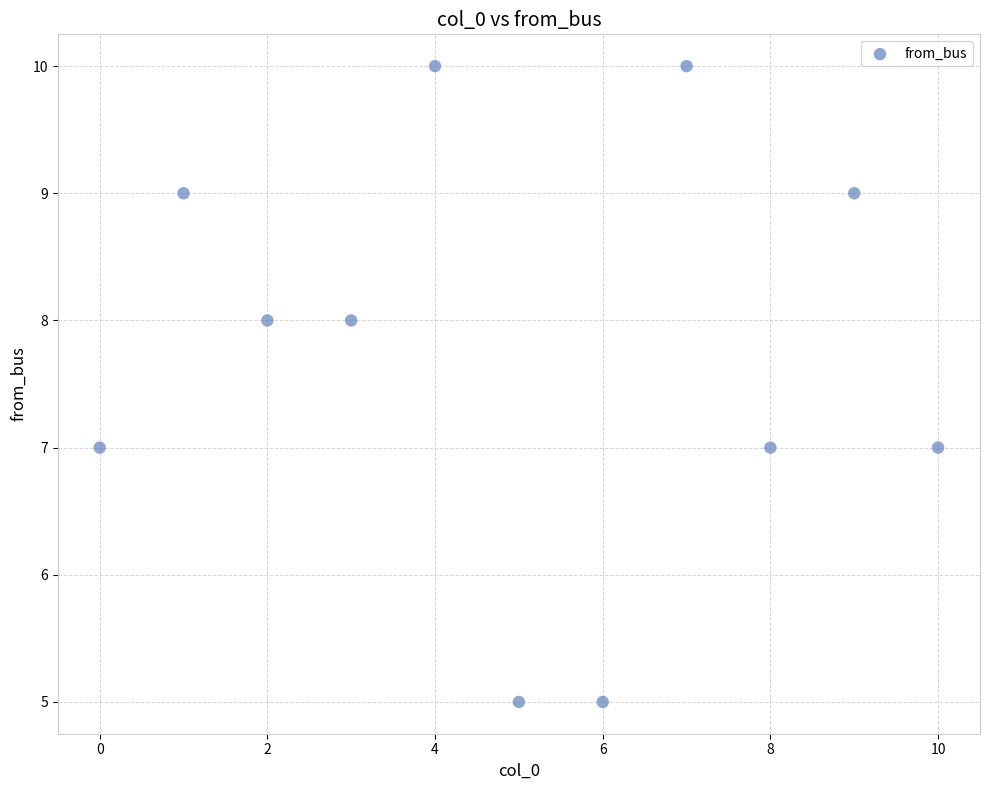

What is the range of Y values (max minus min)?

5